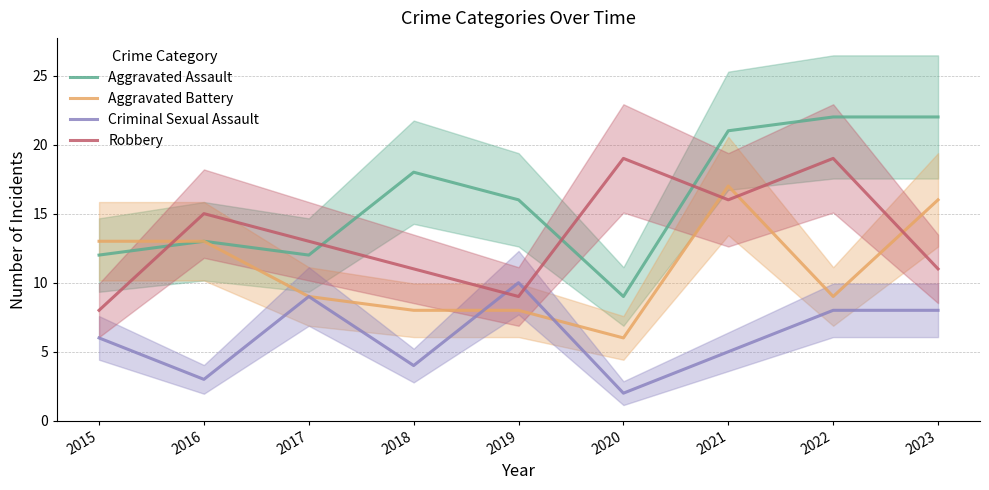

The Robbery series shows 8 at 2015. True or false?

True